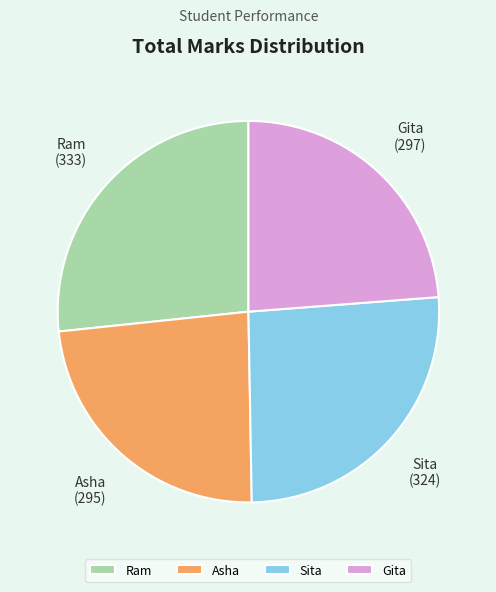

Combined, do Sita and Asha account for over 50%?

No